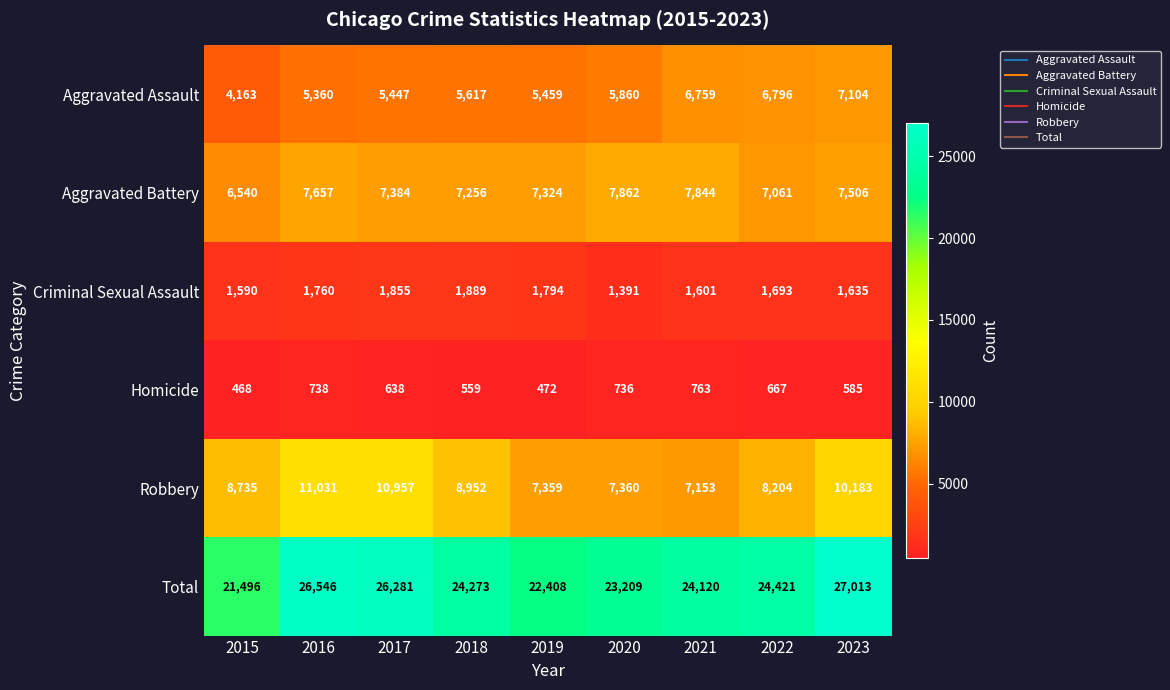

The Robbery series shows 13925 at 2023. True or false?

False